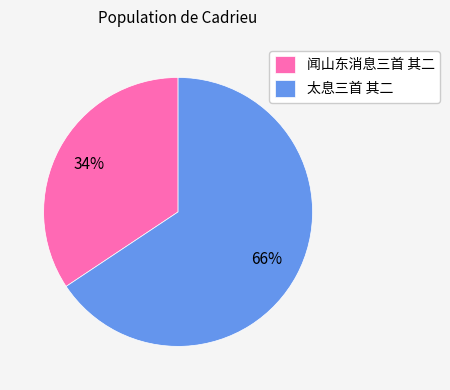

The 太息三首 其二 slice represents 66% of the pie. True or false?

True